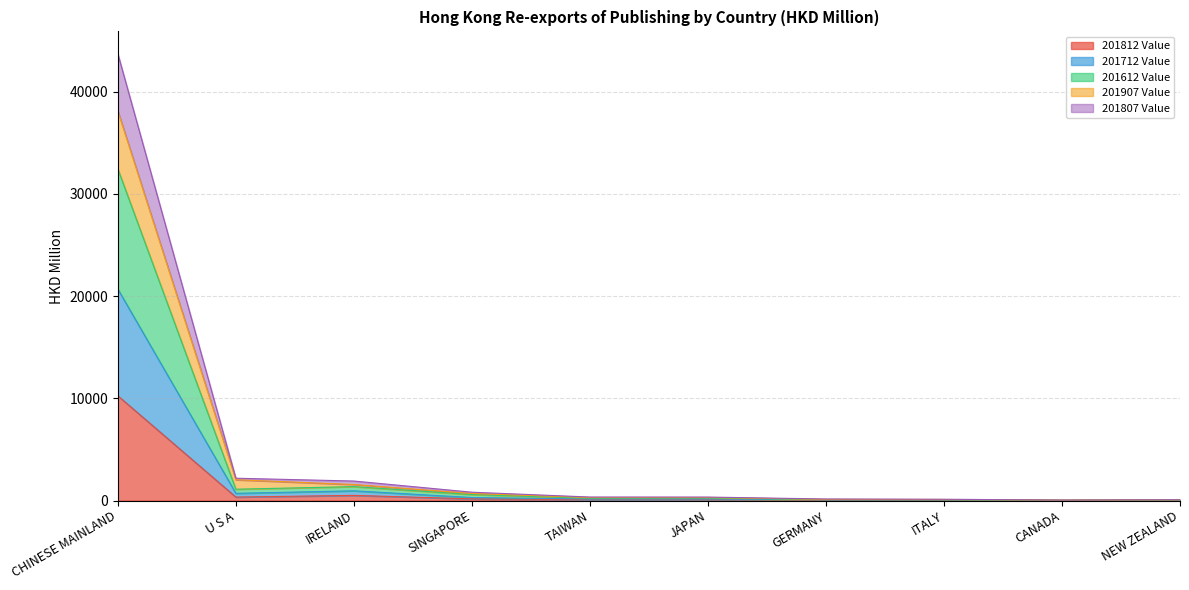

What is the highest value of the 201812 Value series?

10246.4